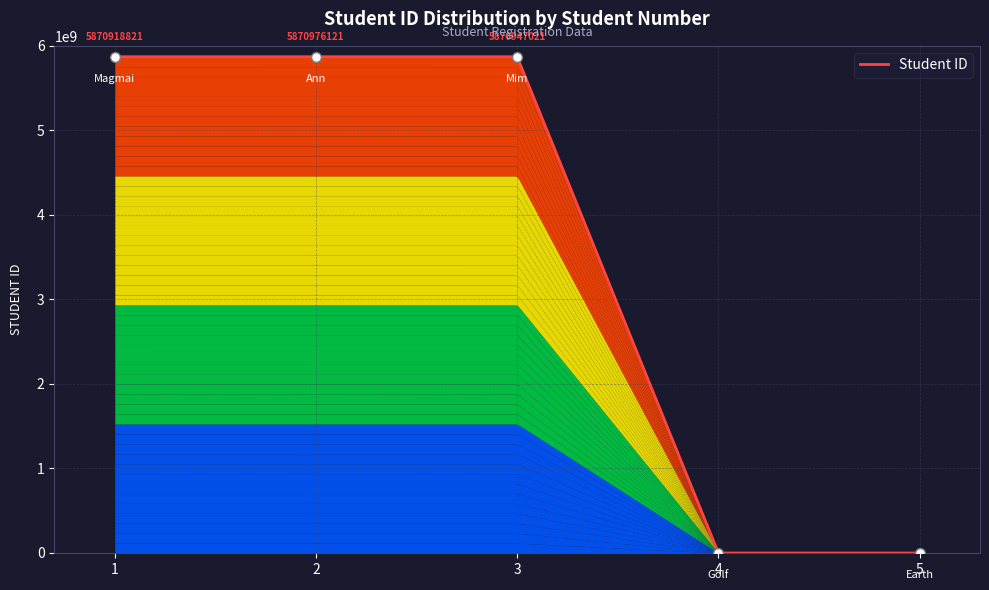

Reading left to right, extract all data points from this chart.

5870918821	5870976121	5870947021	0	0